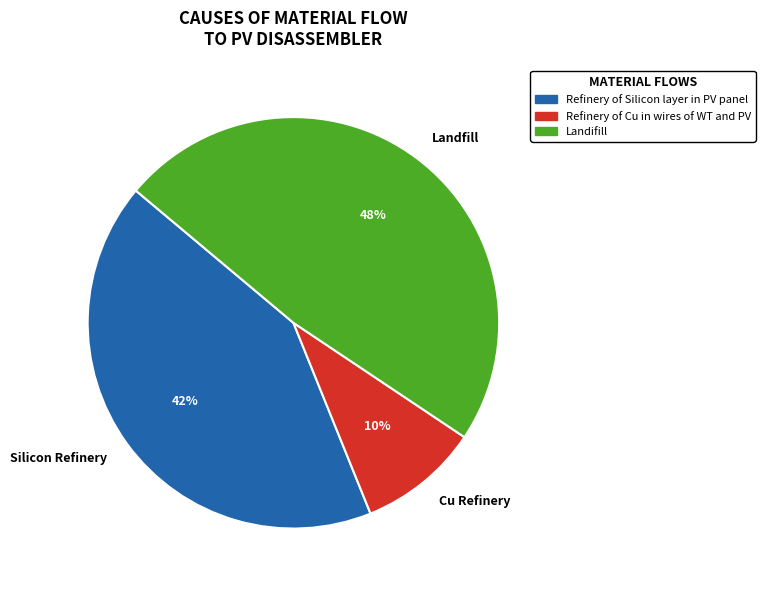

How many slices are in this pie chart?

3